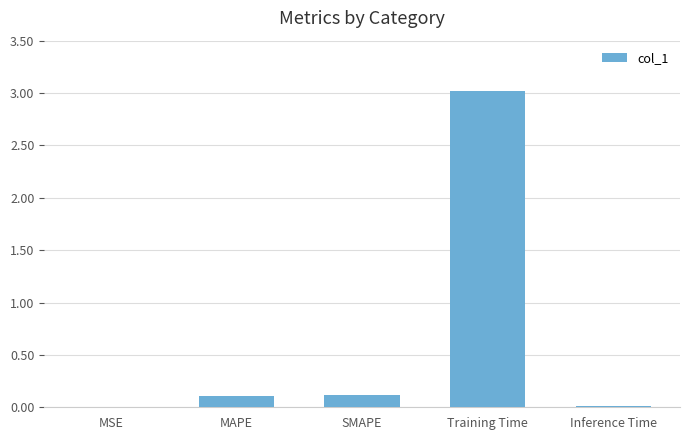

At which category does the chart reach its peak across all series?

Training Time